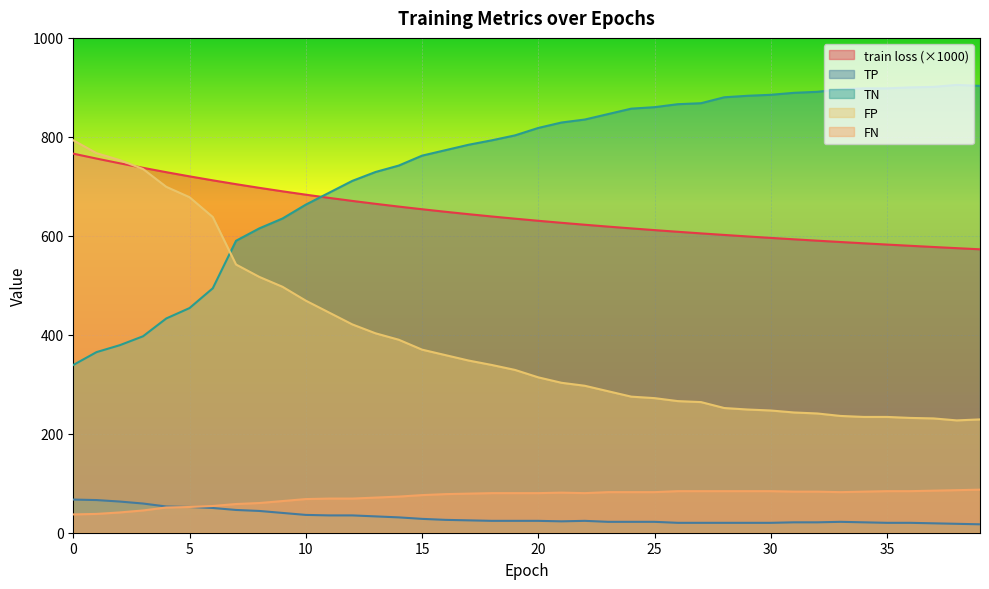

What is the value of the FN point at the 22nd from the left?

81.0